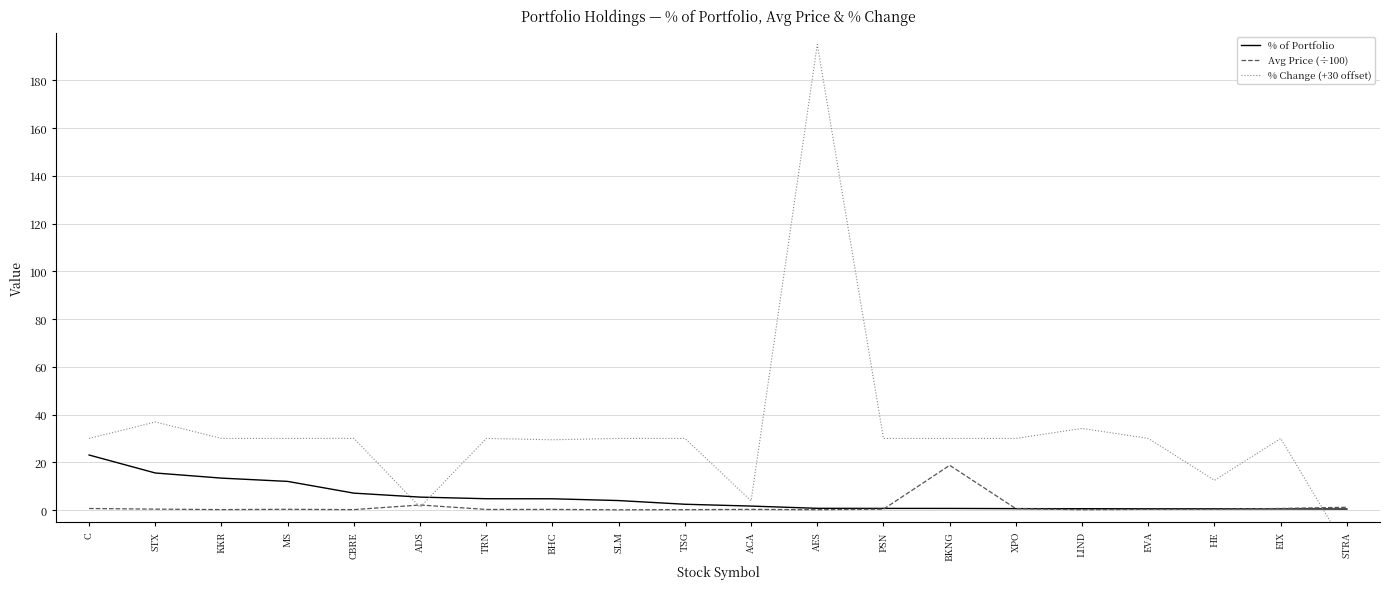

How many times do % of Portfolio and % Change (+30 offset) cross each other?

3